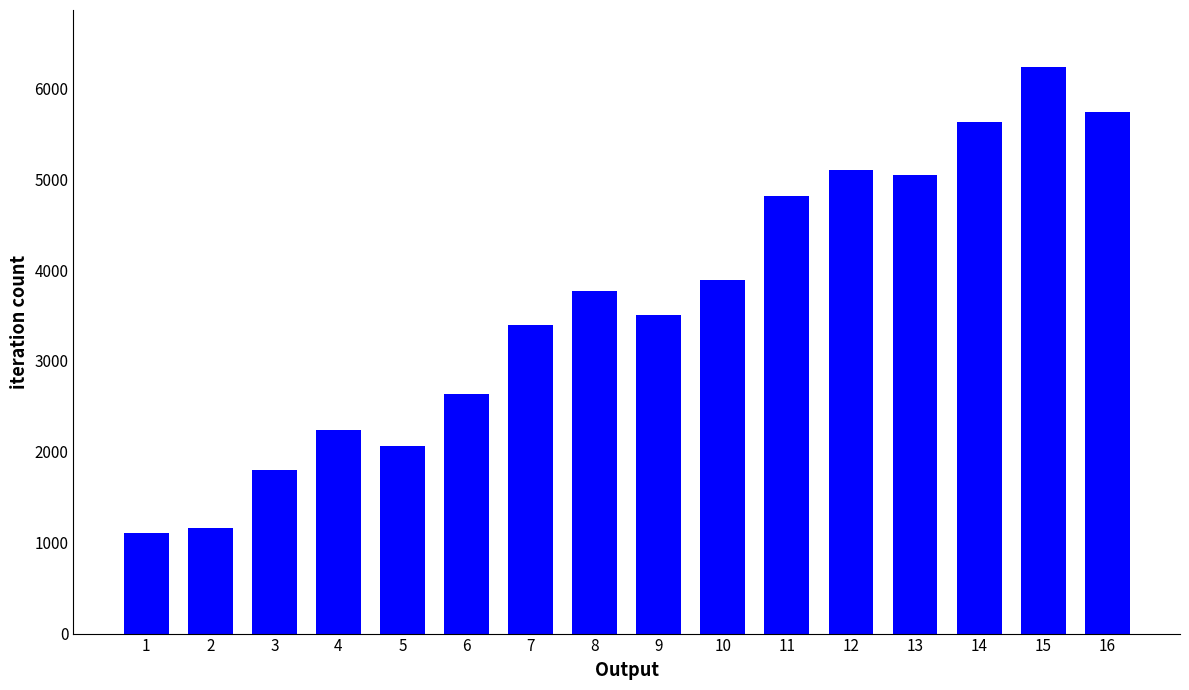

What is the change in value from 8 to 16?

+1972